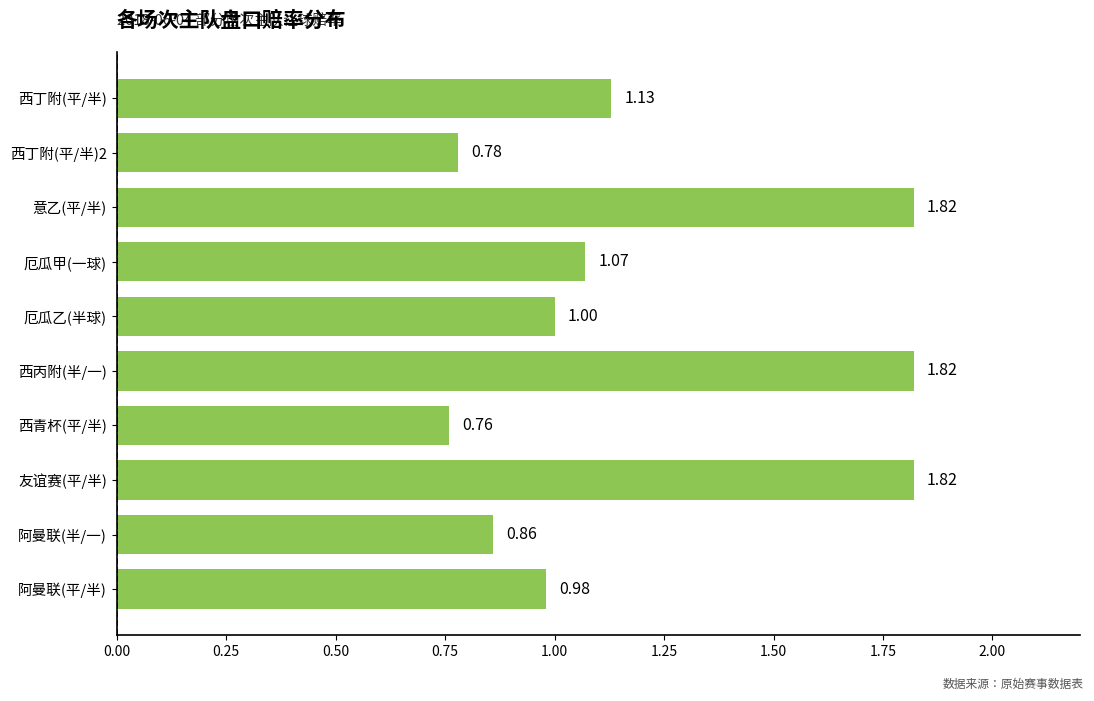

What is the difference between the second highest and second lowest values?

1.0